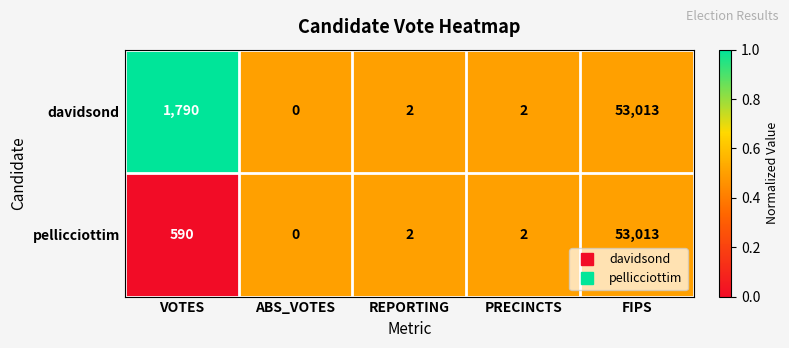

Reading left to right, extract all data points from this chart.

davidsond: VOTES=1790	ABS_VOTES=0	REPORTING=2	PRECINCTS=2	FIPS=53013
pellicciottim: VOTES=590	ABS_VOTES=0	REPORTING=2	PRECINCTS=2	FIPS=53013